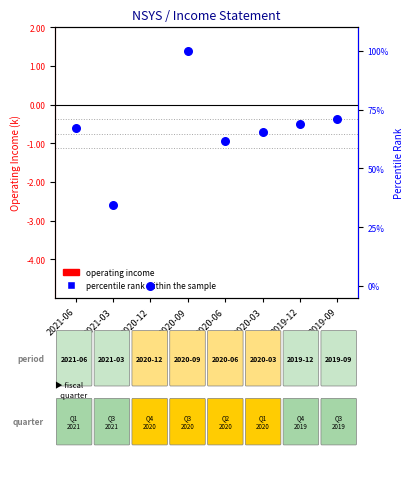

Between 2019-12 and 2020-03, which is larger?

2019-12